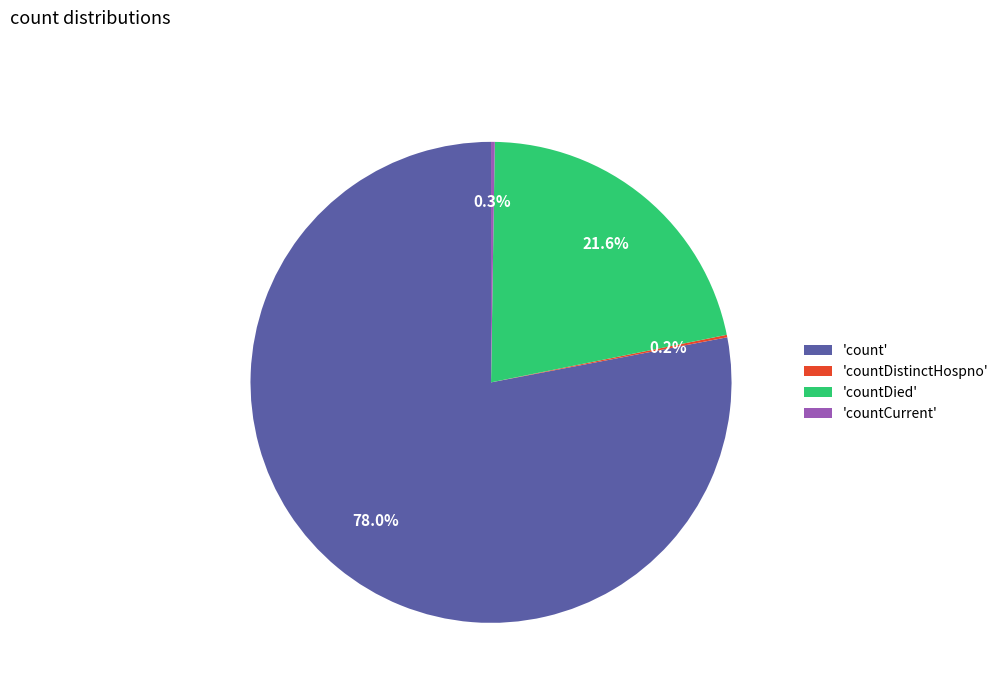

What is the majority slice?

'count'